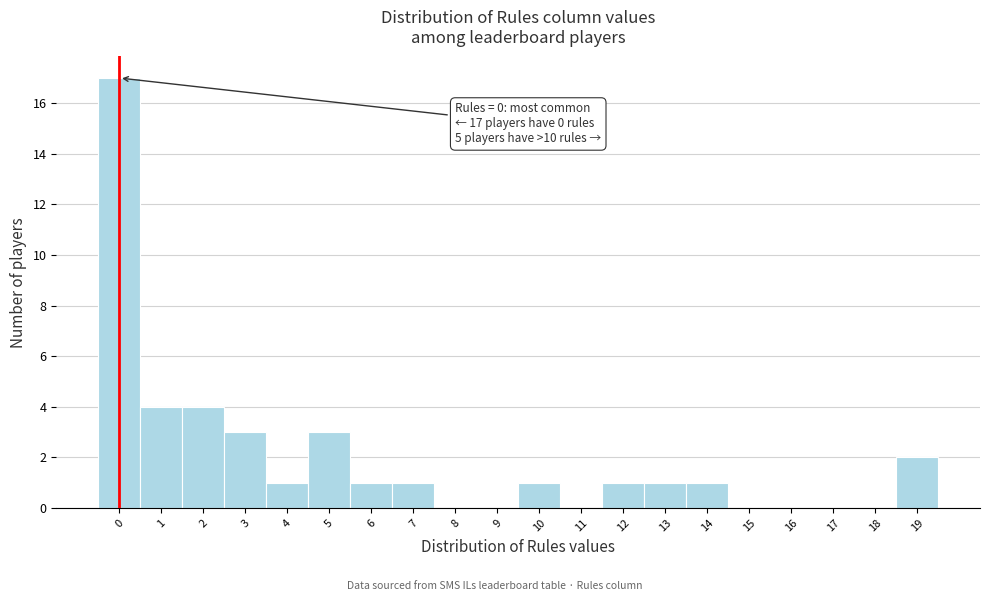

Over which range of the x-axis is the bar tallest?

-0.5 to 0.5